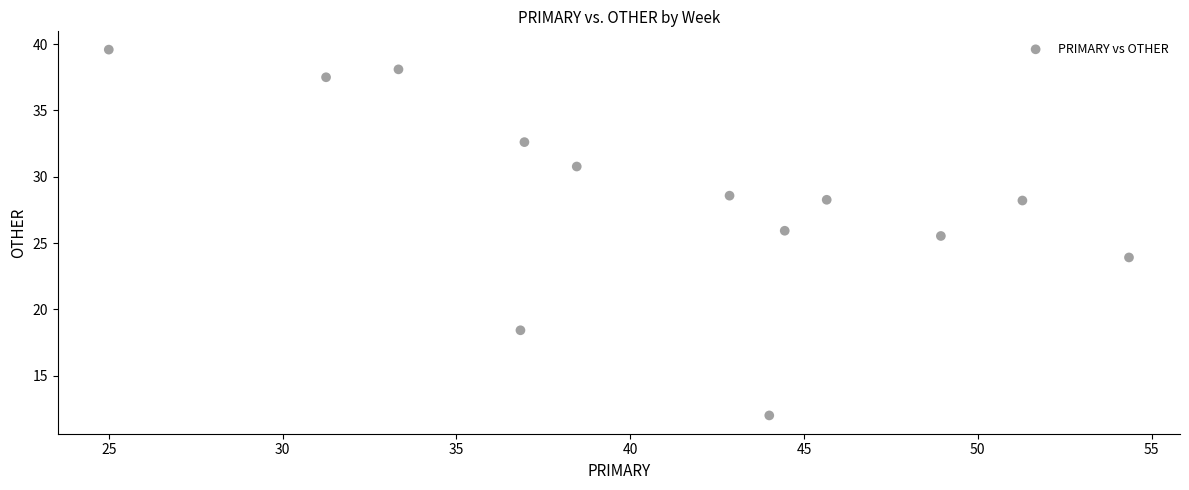

What Y value in the scatter plot is closest to 25?

25.5